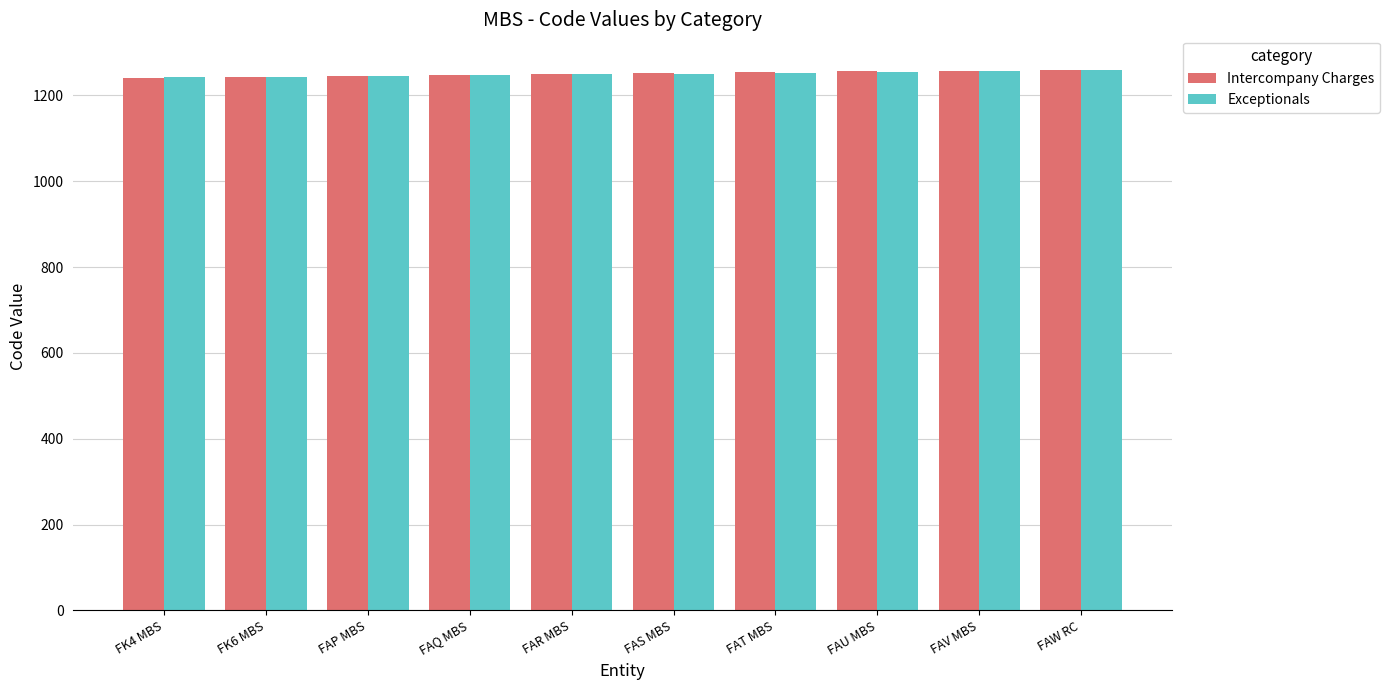

Is it true that Intercompany Charges equals 1246 at FAP MBS?

True